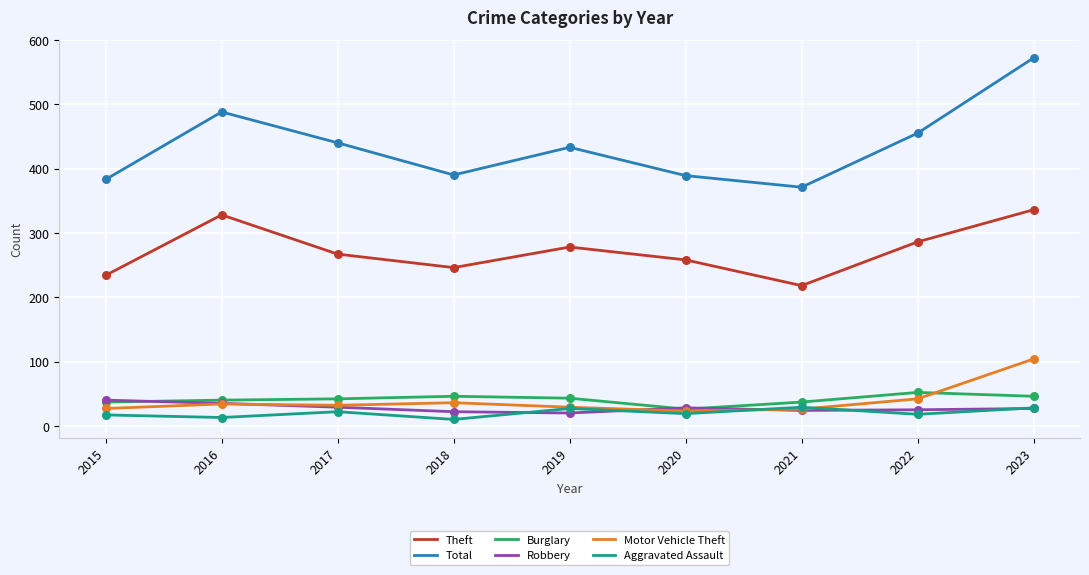

What is the spread (max minus min) of values at 2017?

418